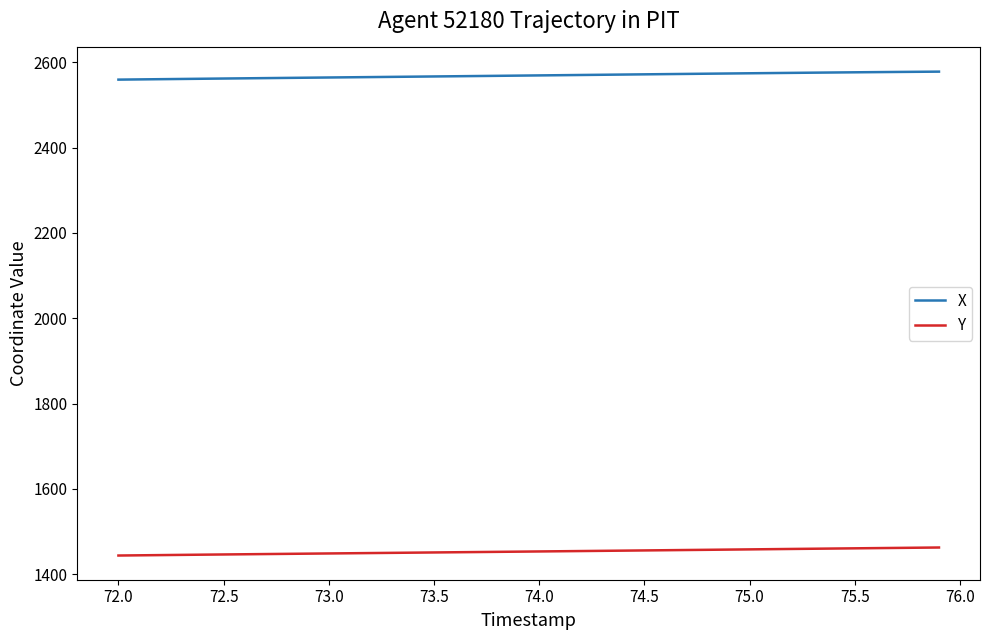

What is the highest value of the Y series?

1462.9